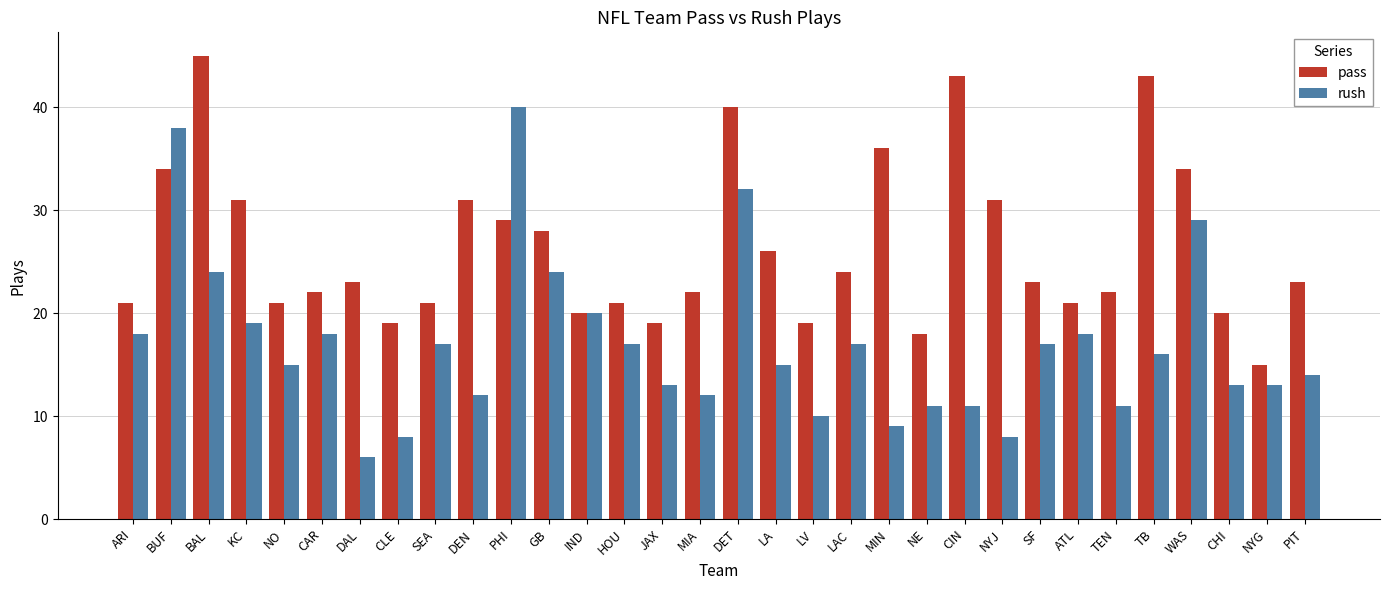

True or false: pass has a value of 18 at NE.

True